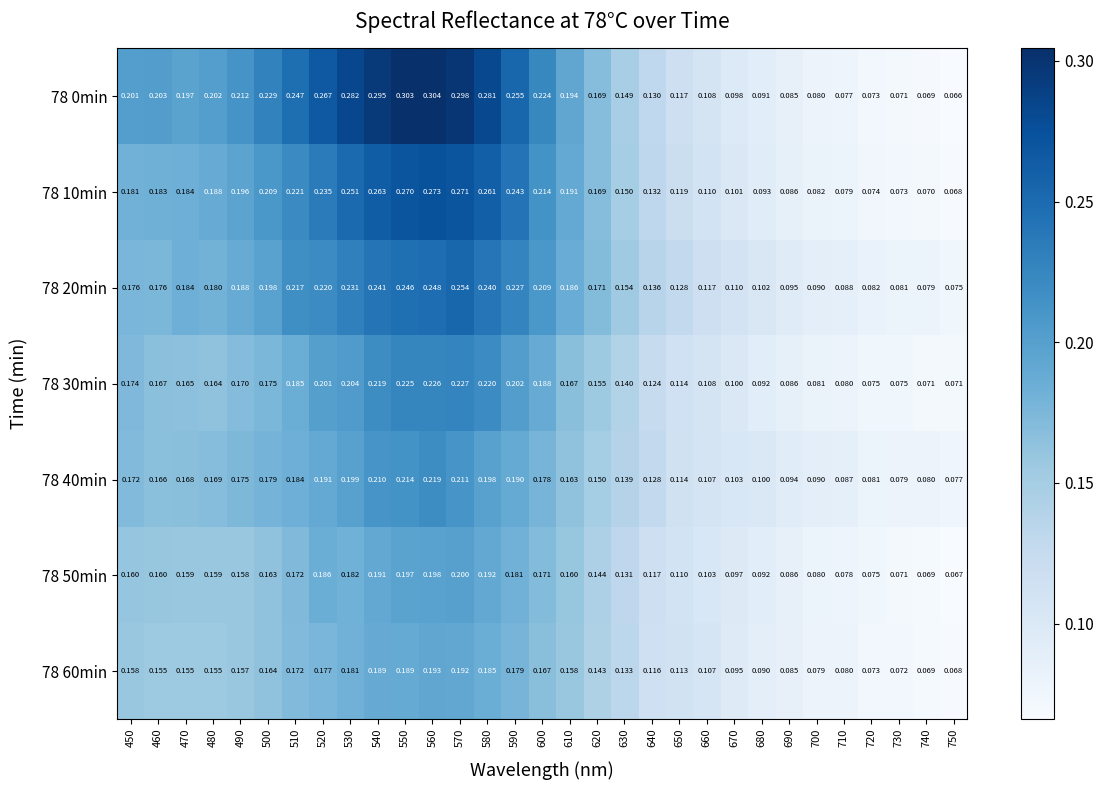

Count the number of data series in this chart.

7